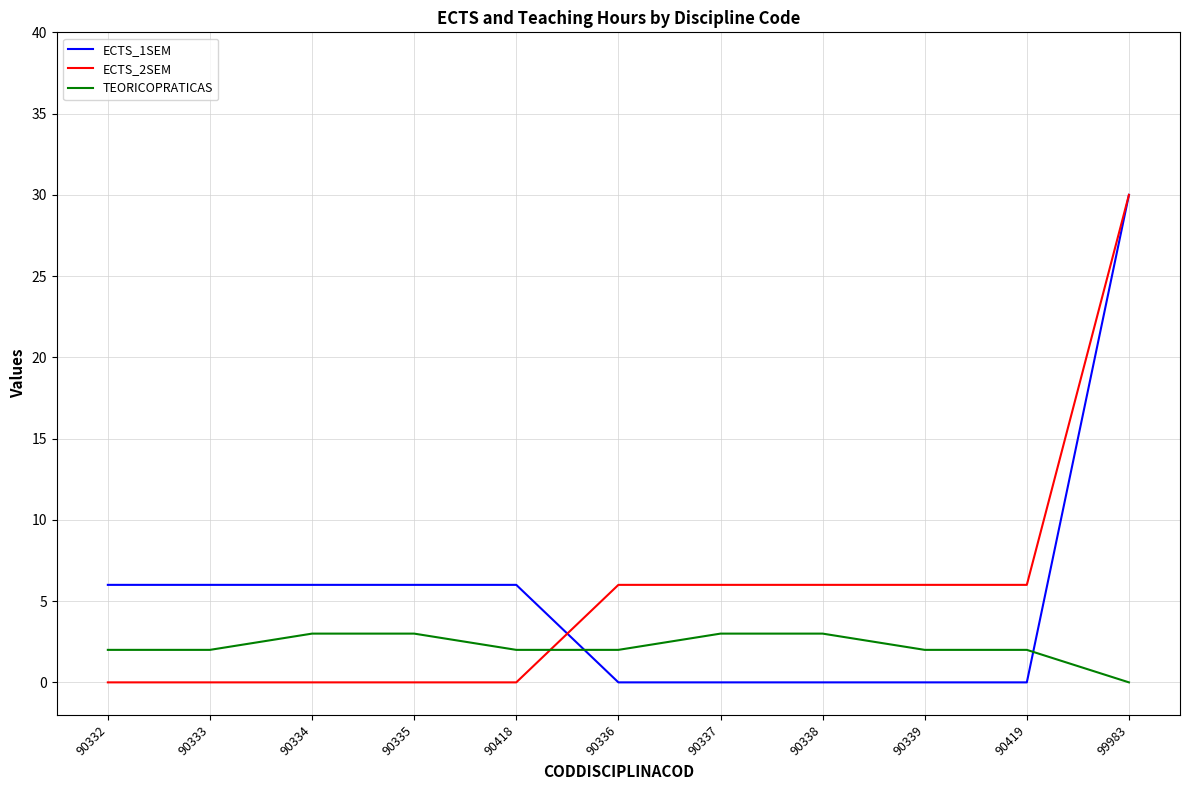

Which category has the highest value in the ECTS_2SEM series?

99983